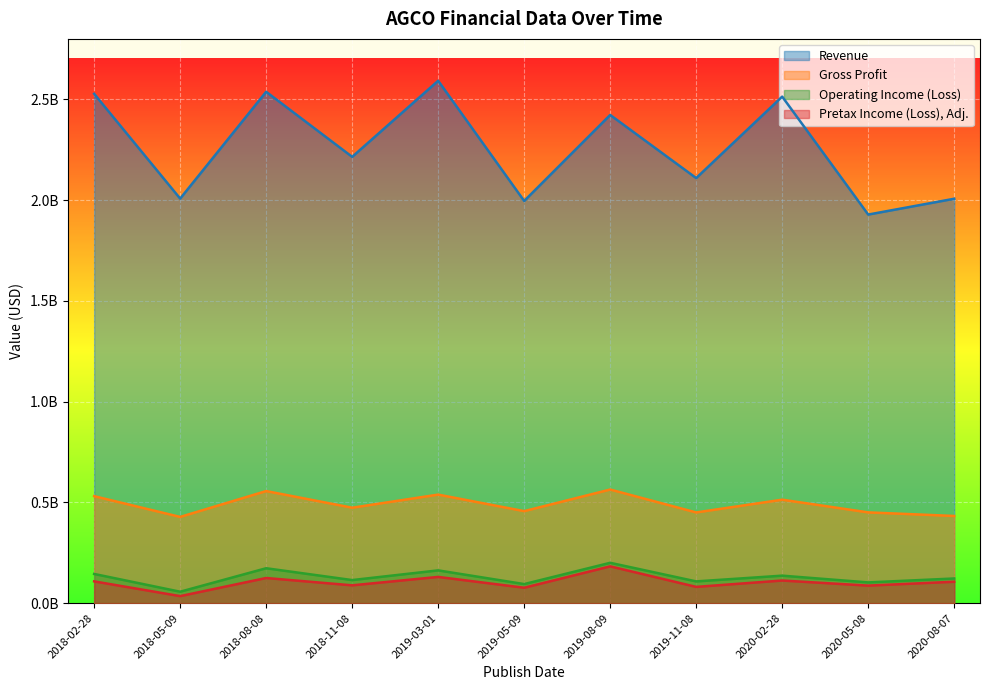

How many data points in Pretax Income (Loss), Adj. are above 106400000?

5